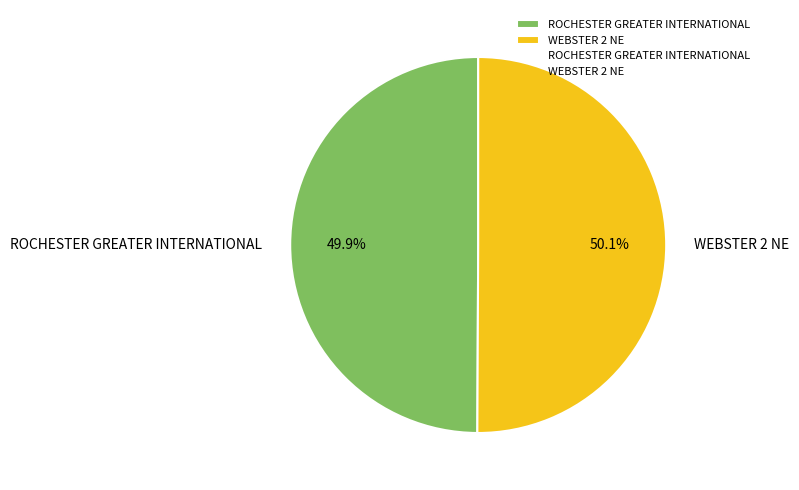

How much of the chart is everything except WEBSTER 2 NE?

49.9%